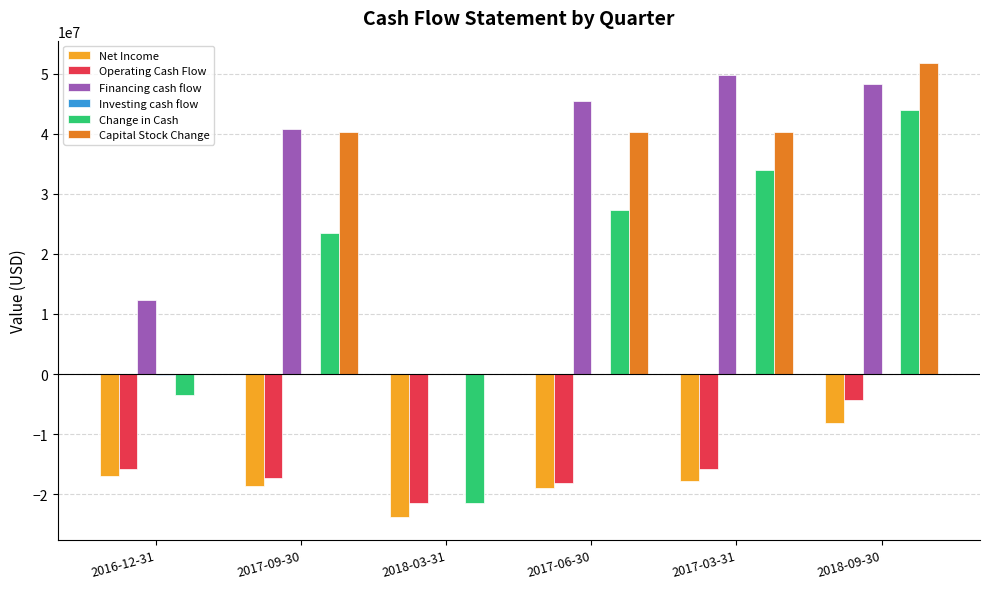

What is the sum of all Financing cash flow values?

196540200